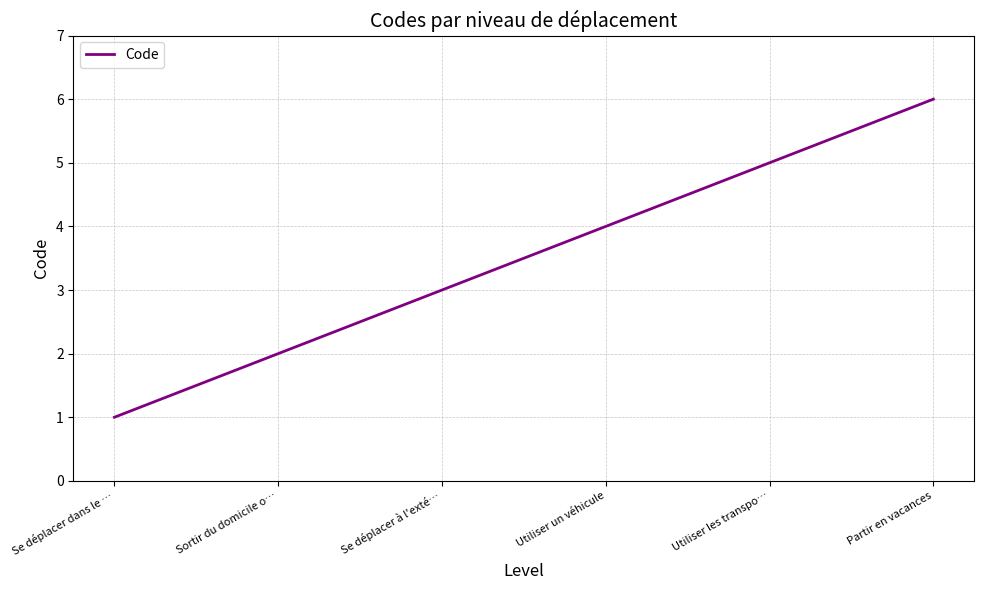

Does the chart display data point markers on the line(s)?

No